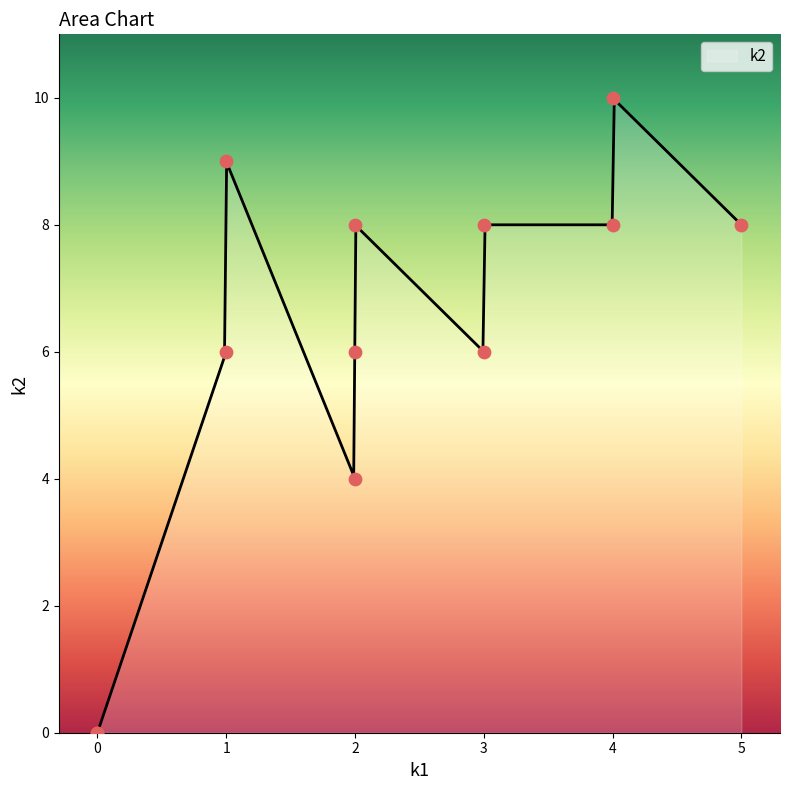

What is the maximum value for k2?

10.0